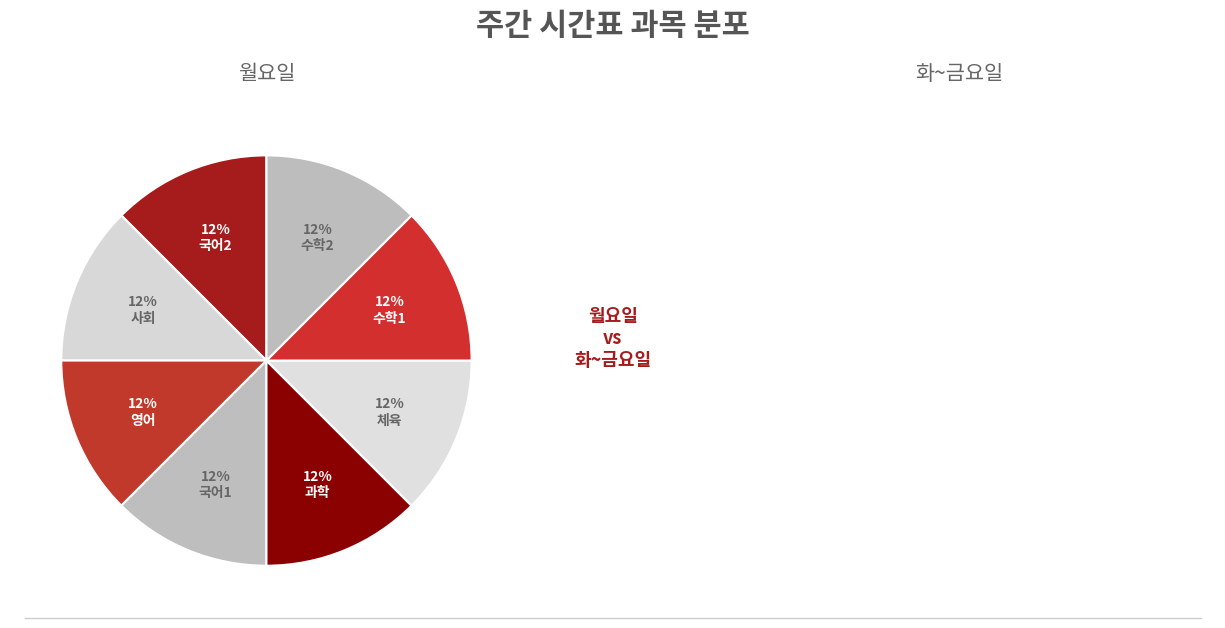

Is 체육 the majority of the pie?

No